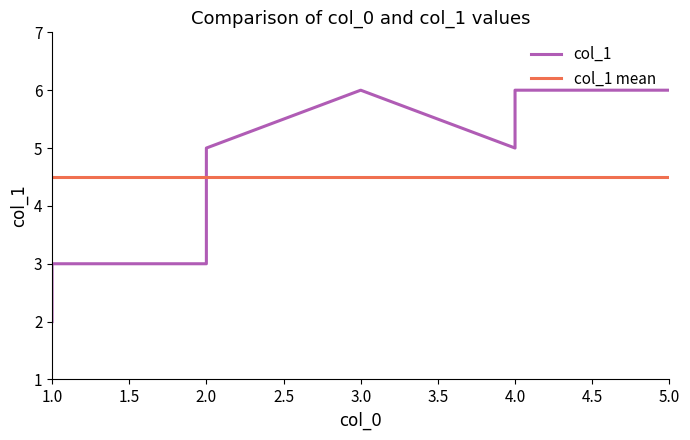

What is the difference between the maximum and minimum values in the col_1 series?

4.0